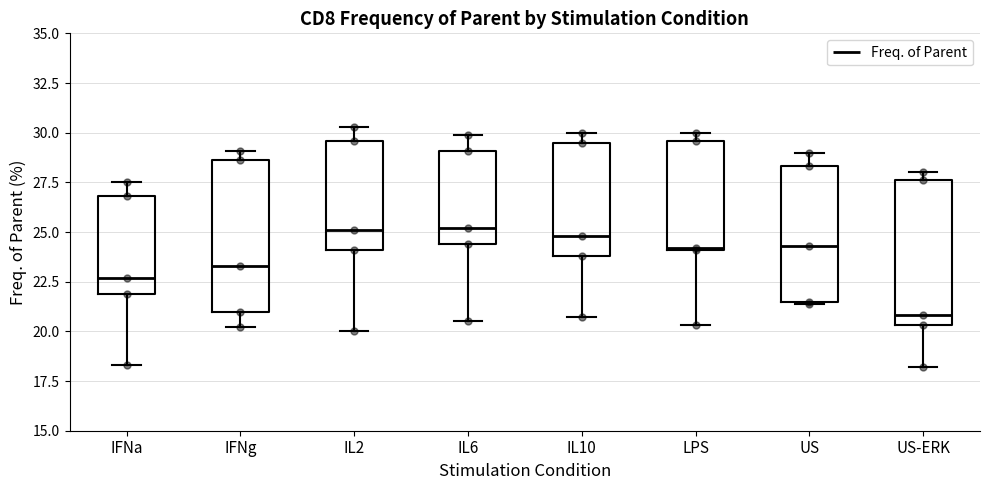

Reading left to right, transcribe this box plot: for each box, give where its median line is, the range the box spans, and where its two whiskers end, as read against the y-axis. The values are not printed on the chart, so give them approximately, as read against the axis.

IFNa: median 22.5, box 22.0 to 27.0, whiskers 18.5 to 27.5
IFNg: median 23.5, box 21.0 to 28.5, whiskers 20.0 to 29.0
IL2: median 25.0, box 24.0 to 29.5, whiskers 20.0 to 30.5
IL6: median 25.0, box 24.5 to 29.0, whiskers 20.5 to 30.0
IL10: median 25.0, box 24.0 to 29.5, whiskers 20.5 to 30.0
LPS: median 24.0, box 24.0 to 29.5, whiskers 20.5 to 30.0
US: median 24.5, box 21.5 to 28.5, whiskers 21.5 to 29.0
US-ERK: median 21.0, box 20.5 to 27.5, whiskers 18.0 to 28.0